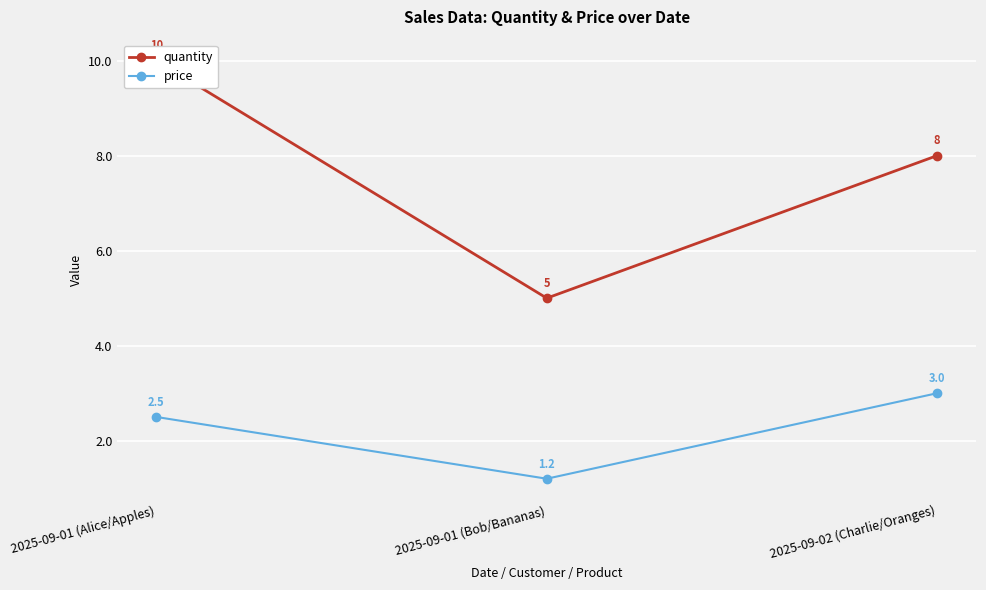

How many data points in price are less than 2?

1